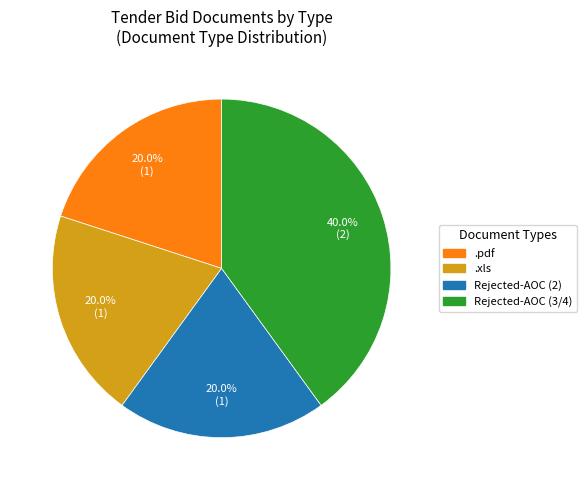

Does any single category account for the majority?

No